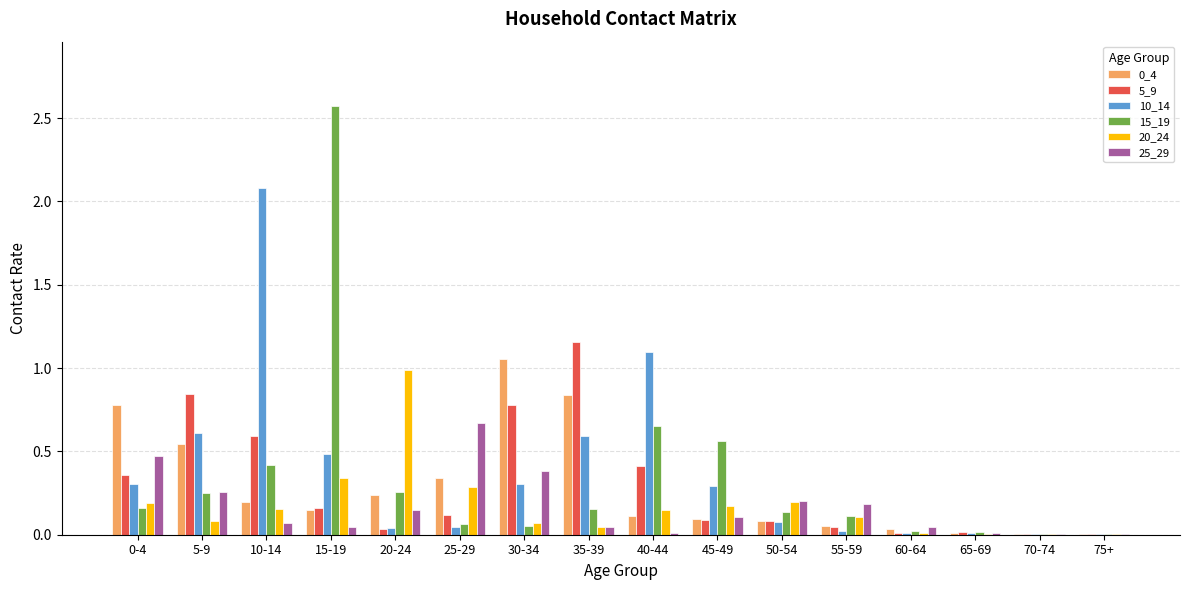

What is the greatest value displayed?

2.6